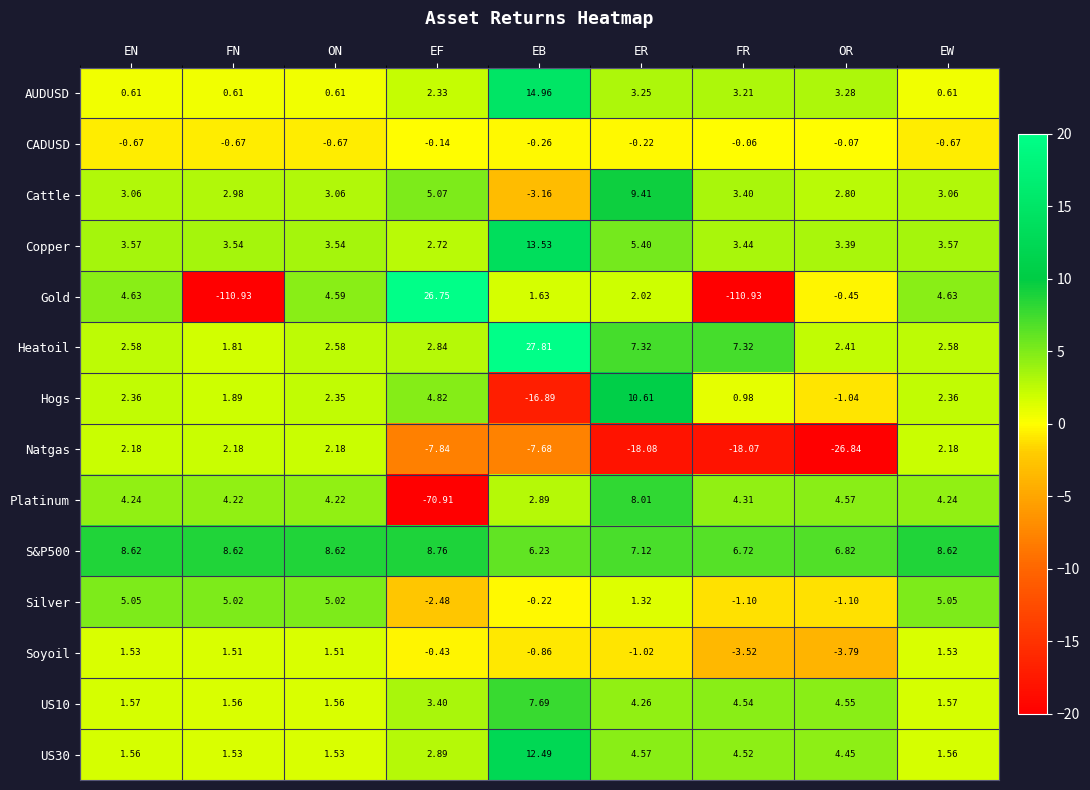

At which category is the sum across all series the highest?

EB